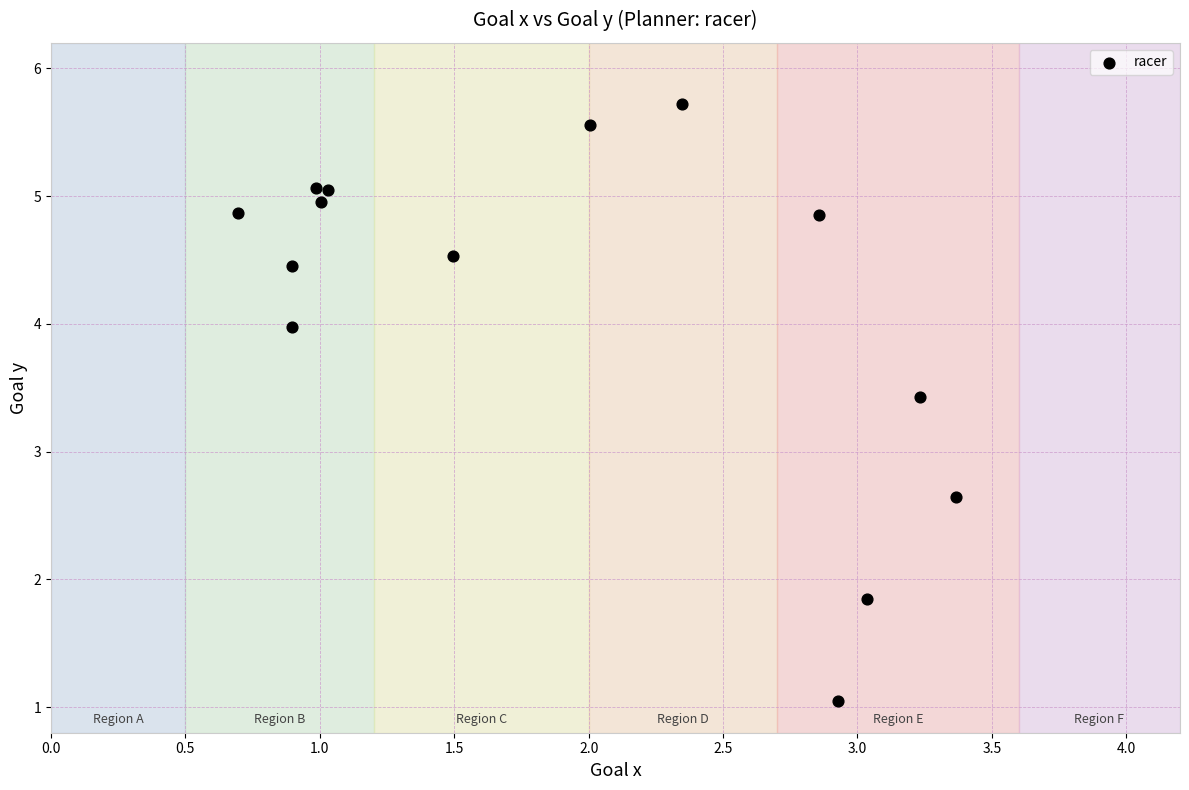

What Y value in the scatter plot is closest to 3?

2.6